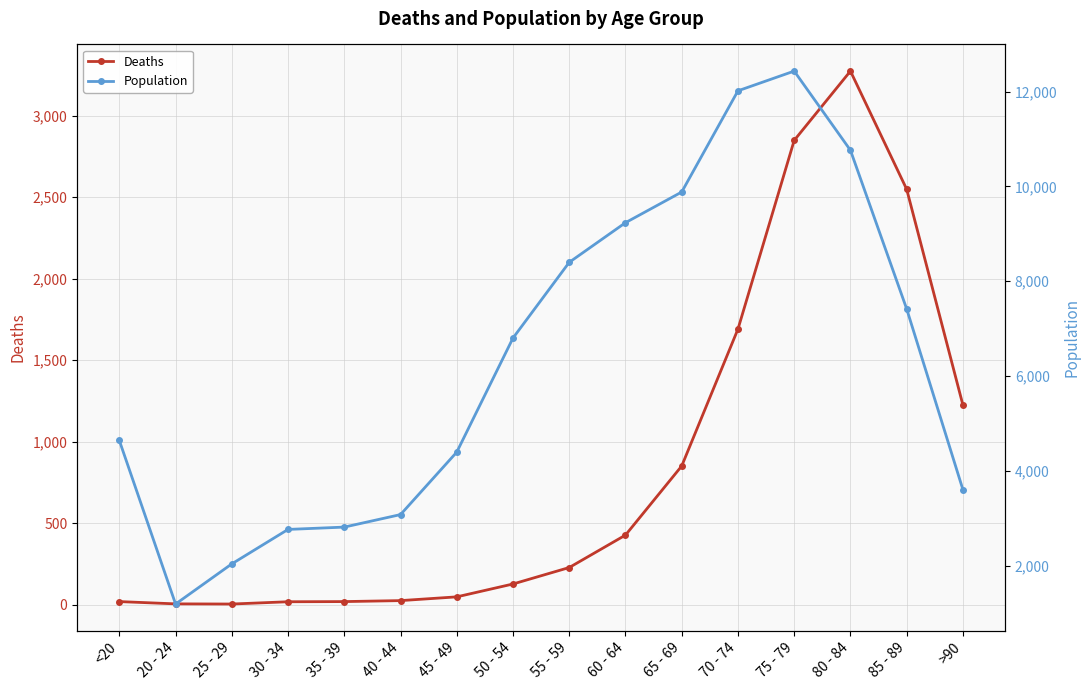

What is the minimum value for Deaths?

3